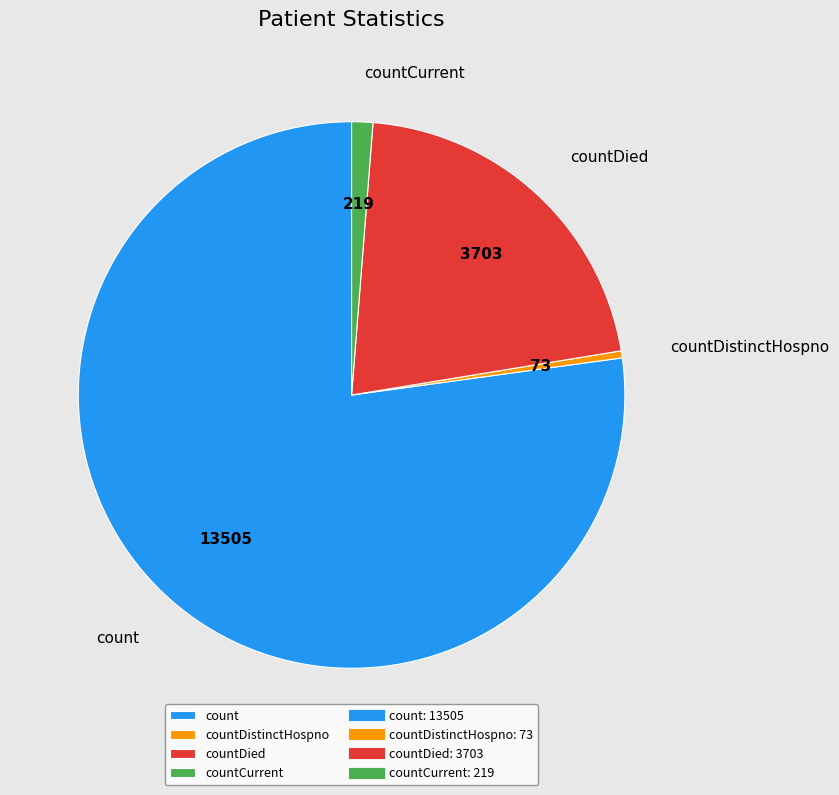

Which has a higher value, countDistinctHospno or countCurrent?

countCurrent